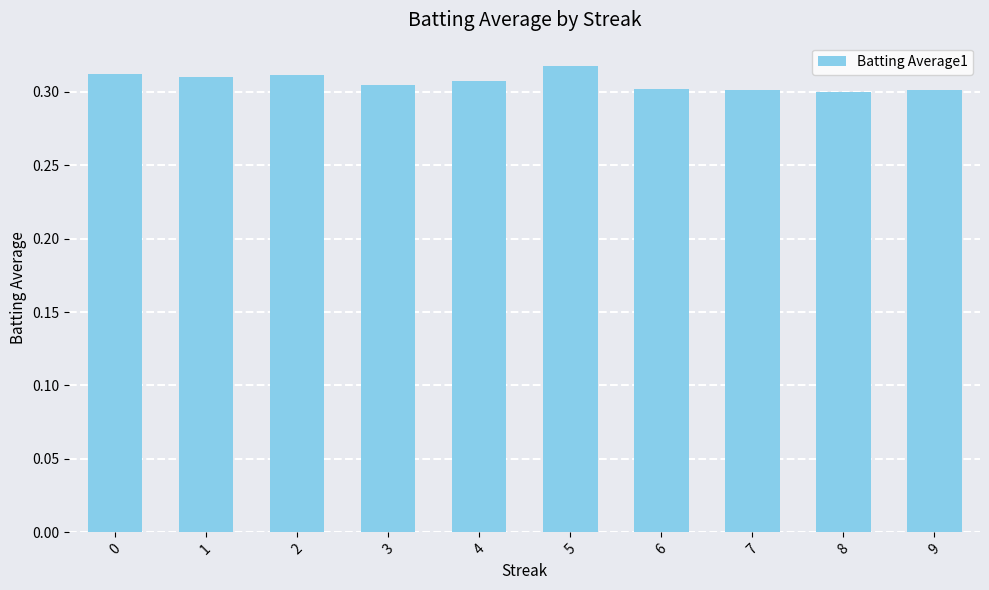

Count the values in the range 0 to 1.

10